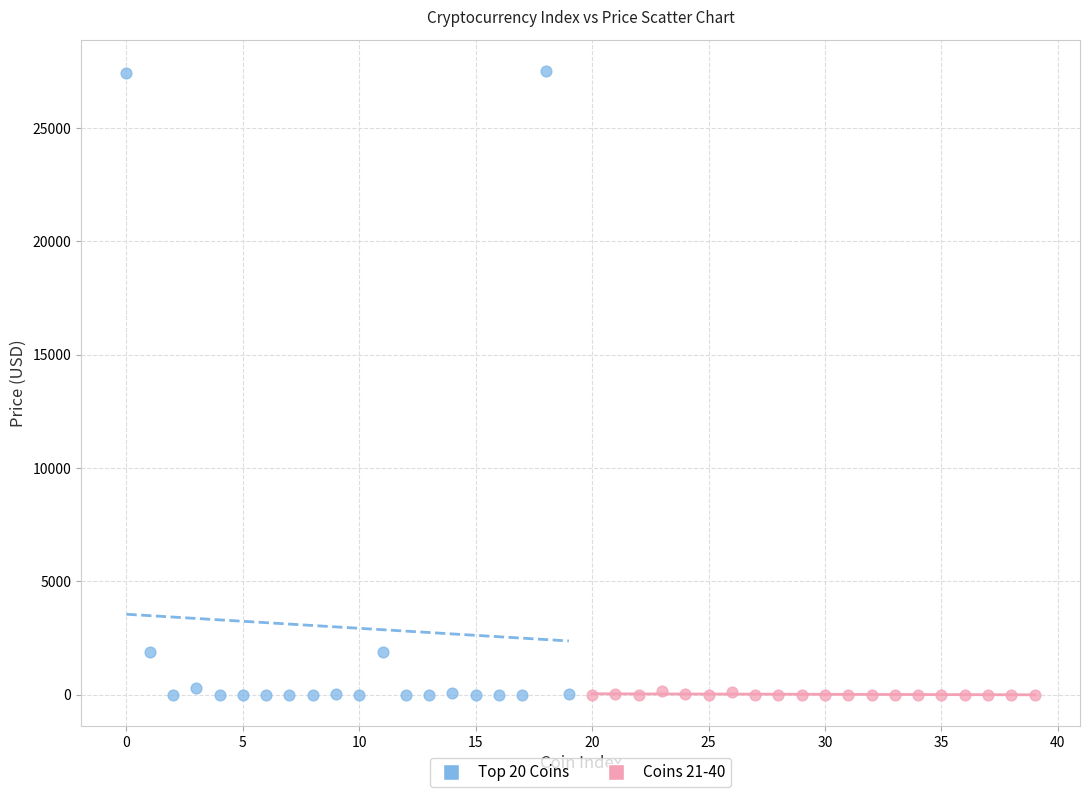

Which series has the largest Y range (max minus min)?

Top 20 Coins